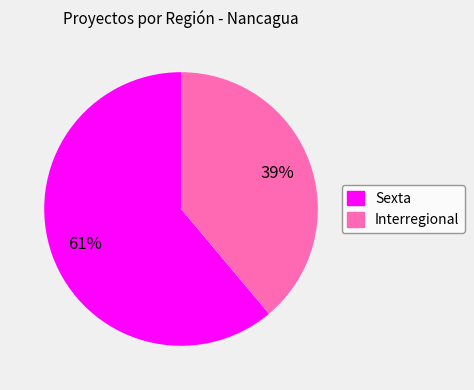

What percentage is the Interregional slice, to the nearest percent?

39%